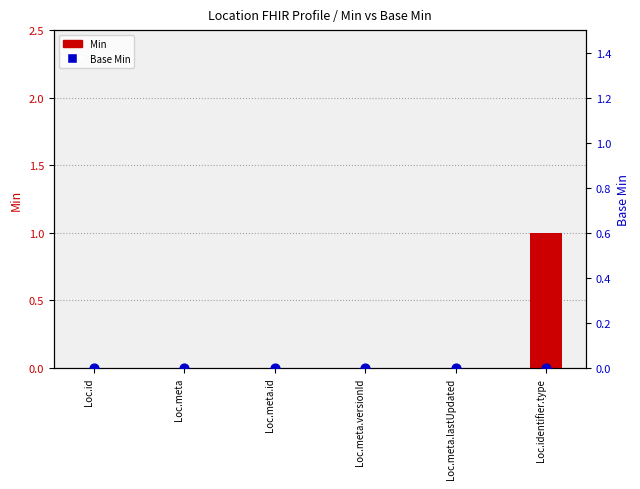

What are all the series names shown in the legend?

Min, Base Min